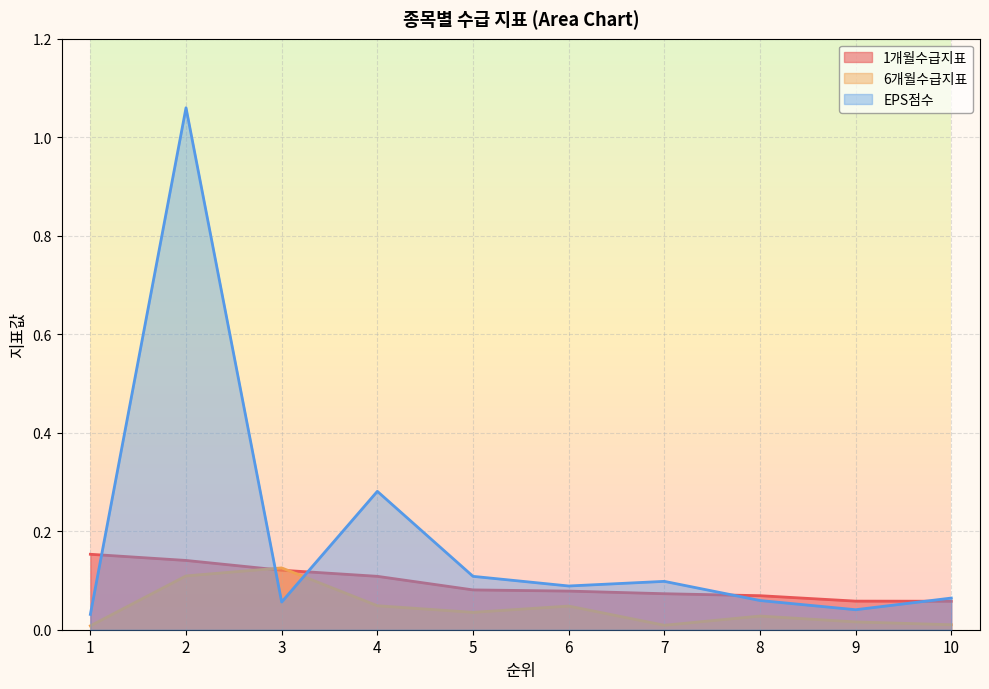

Rank the series by their maximum value, from highest to lowest.

EPS점수, 1개월수급지표, 6개월수급지표